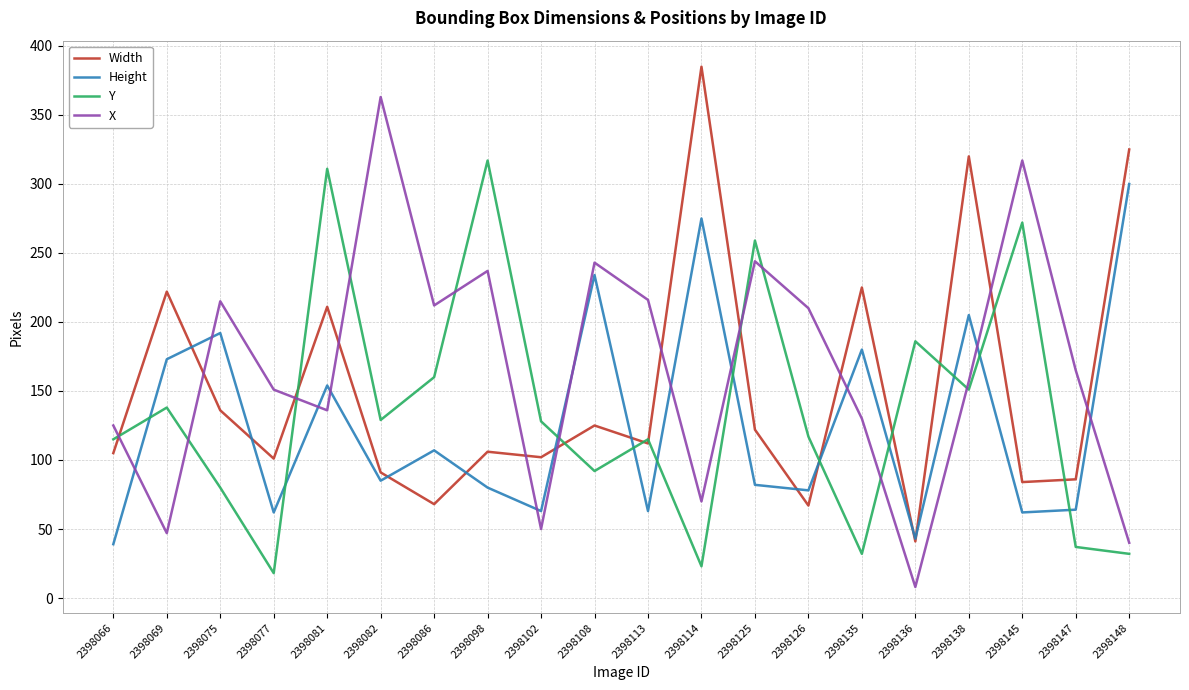

What is the difference between the second highest and second lowest values in the Width series?

258